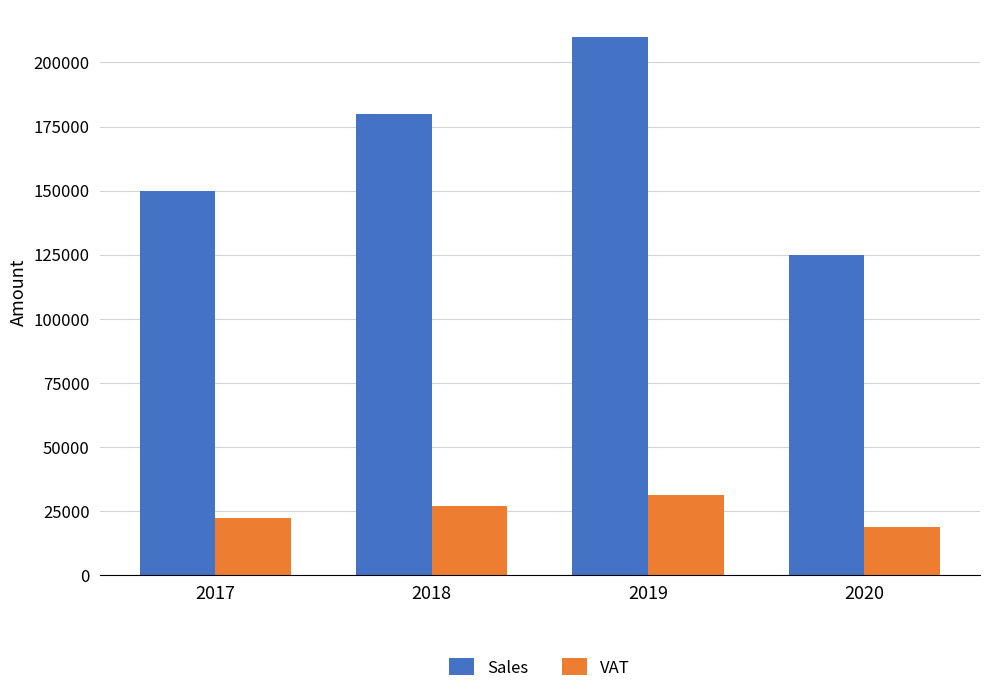

Which label corresponds to the smallest value in the chart?

2020